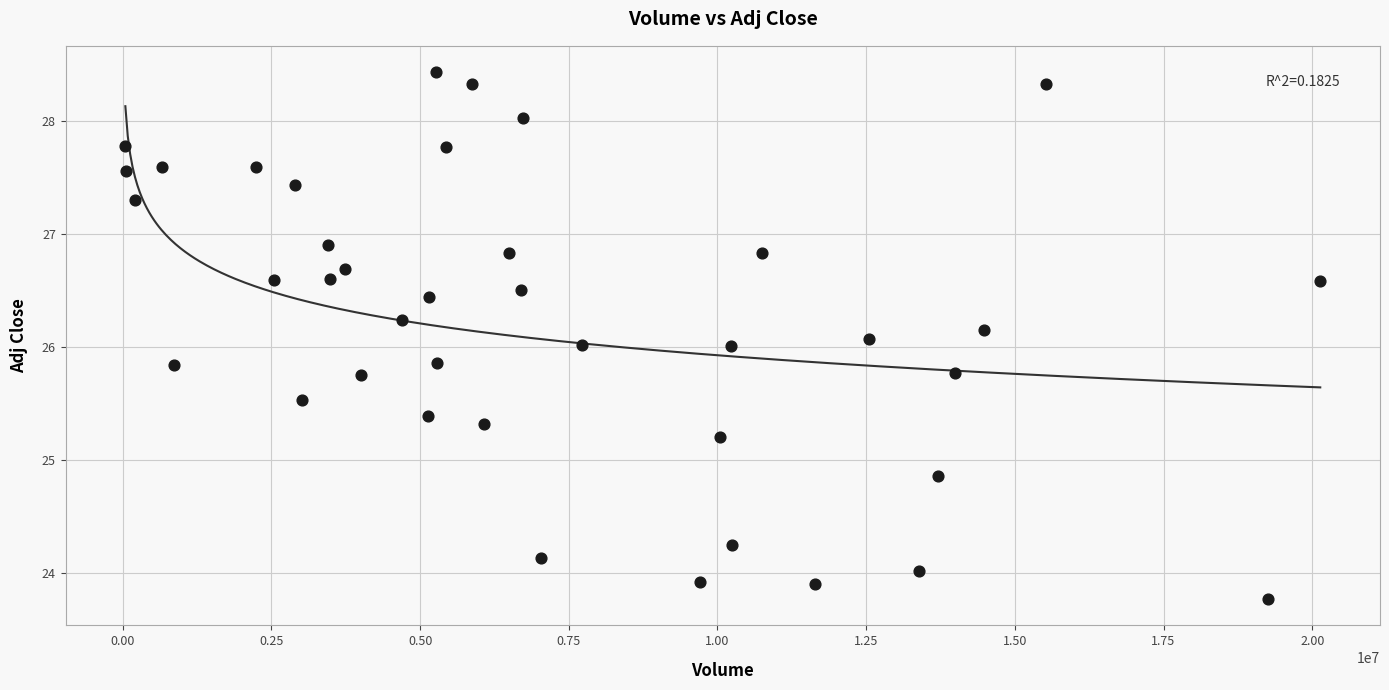

What is the range of Y values (max minus min)?

4.7